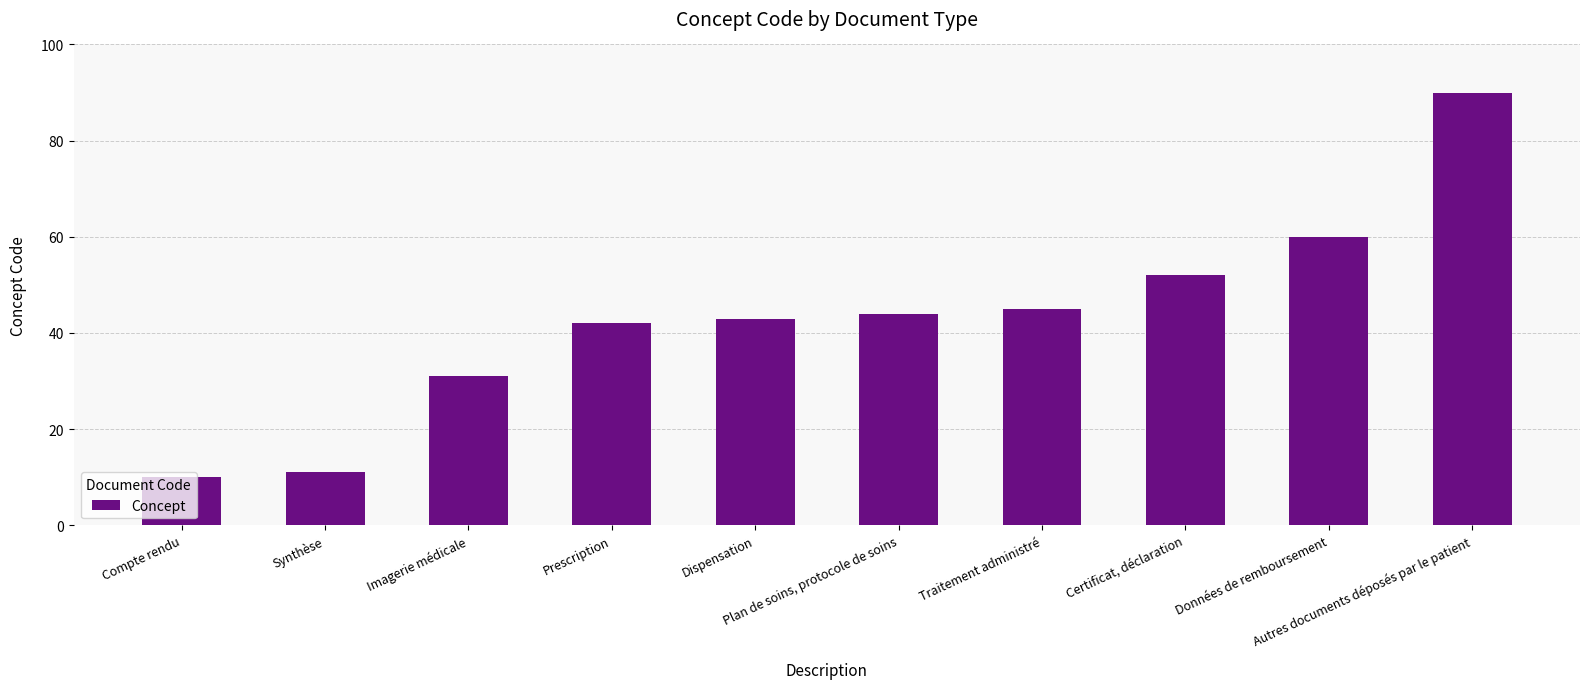

What is the smallest value displayed?

10